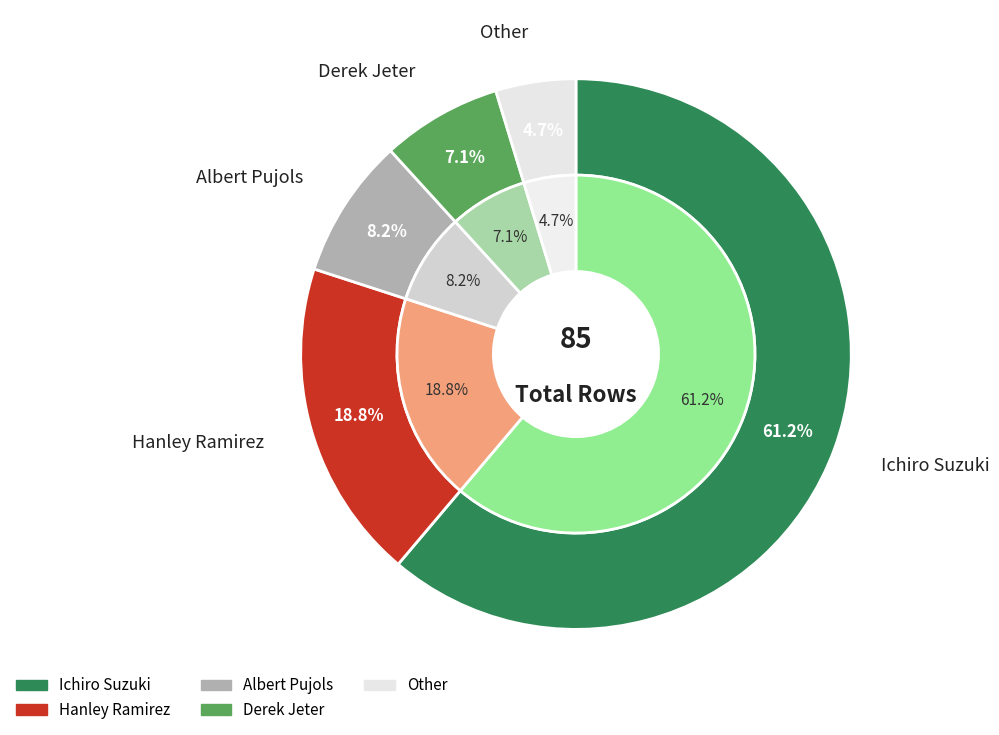

How many slices are in this pie chart?

5